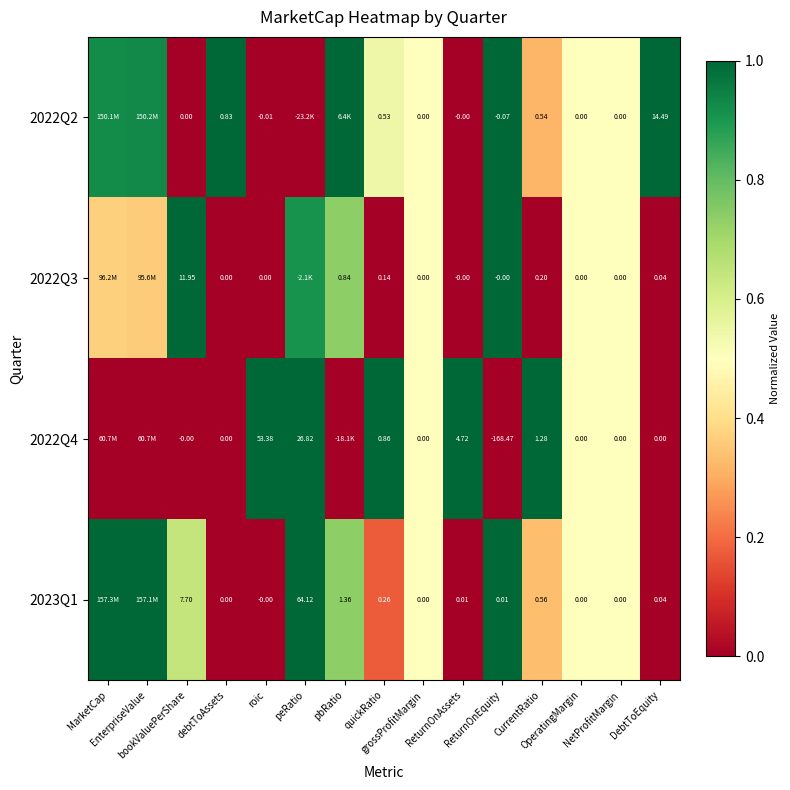

The 2022Q3 series shows 0.6 at EnterpriseValue. True or false?

False